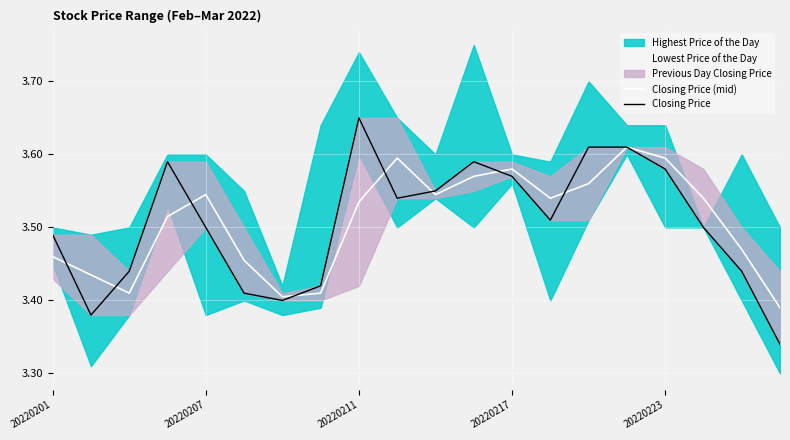

What is the label of the 14th point from the left?

13